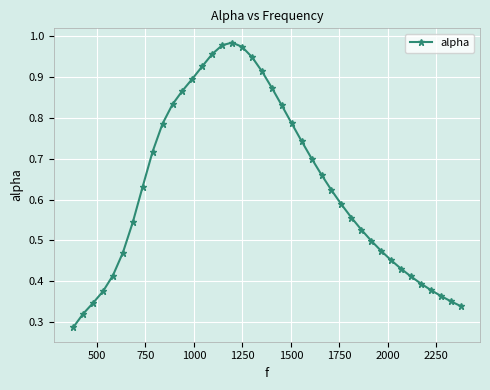

Count the number of data series in this chart.

1